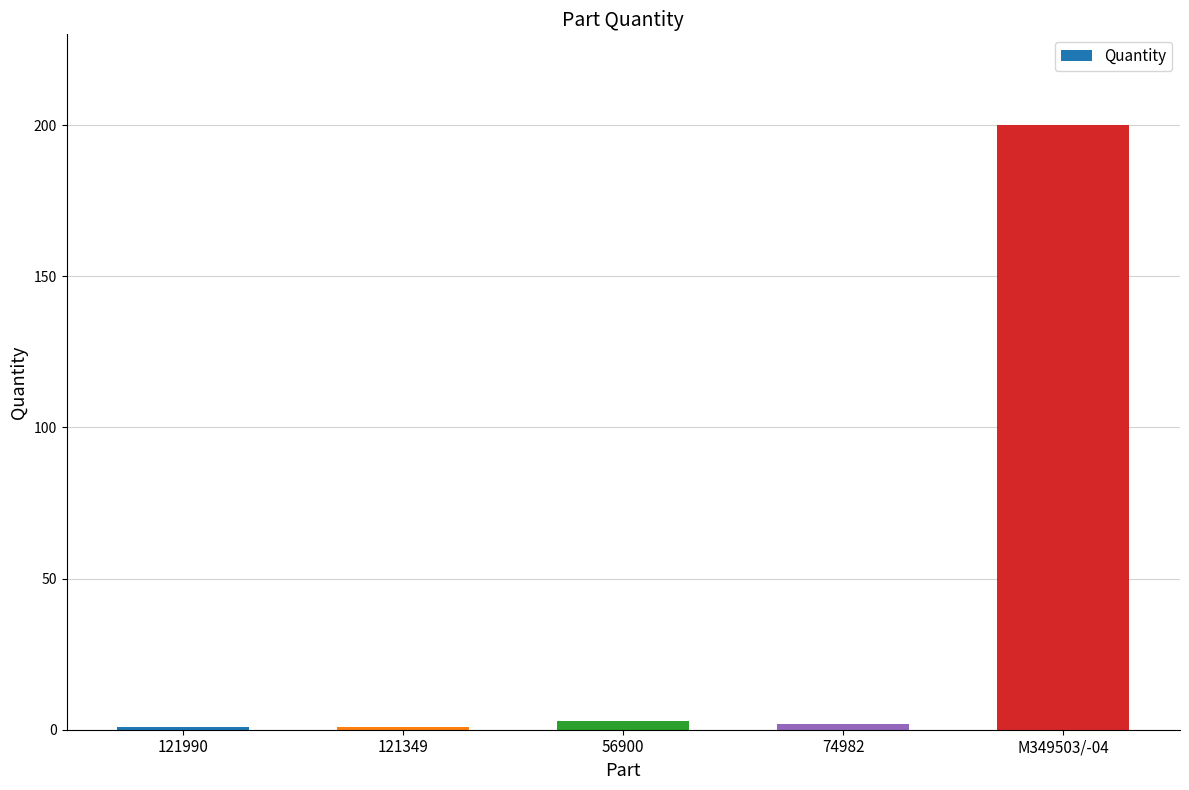

Are the bars horizontal?

No